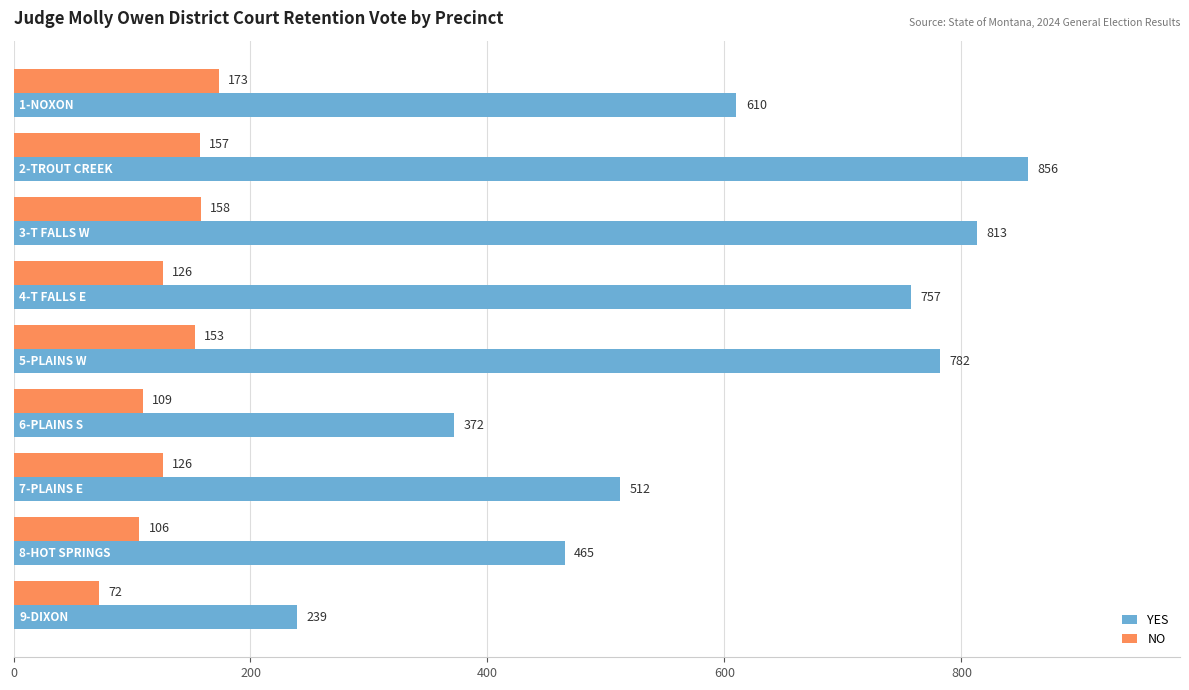

Rank the series by their maximum value, from lowest to highest.

NO, YES